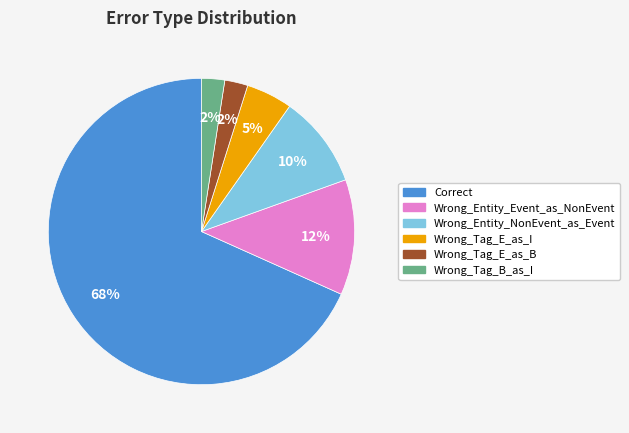

Do Correct and Wrong_Entity_Event_as_NonEvent together represent more than half of the pie?

Yes